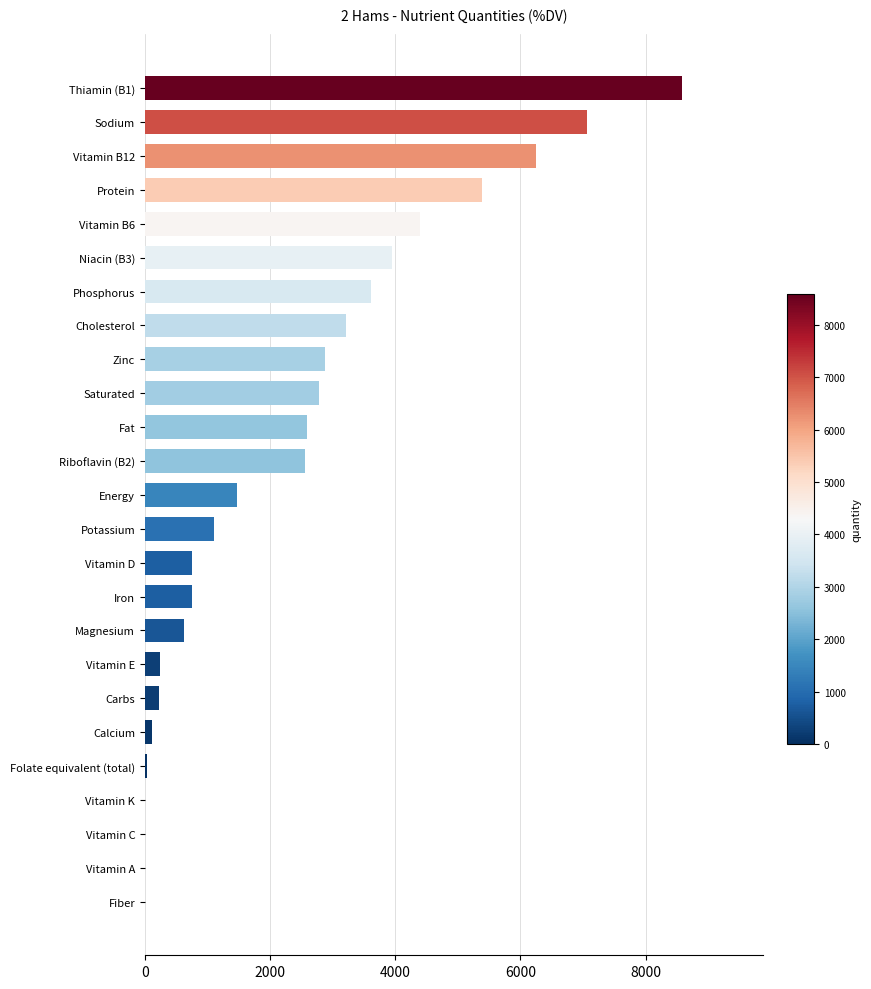

The chart shows a value of 752.0 at Iron. True or false?

True